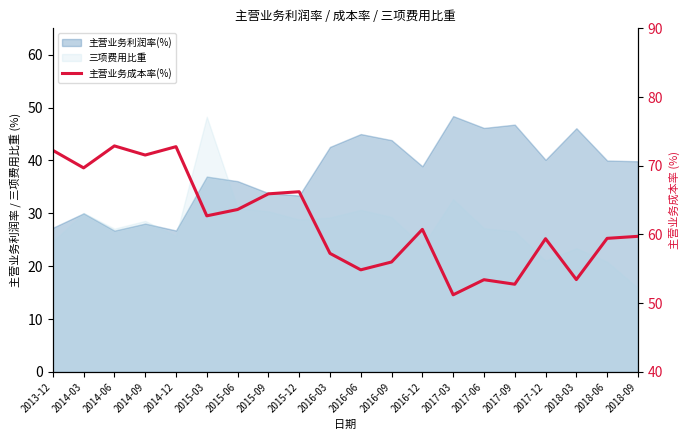

Reading left to right, extract all data points from this chart.

72.2	69.7	72.9	71.6	72.8	62.7	63.6	65.9	66.2	57.3	54.9	56.0	60.7	51.2	53.4	52.8	59.4	53.4	59.4	59.7